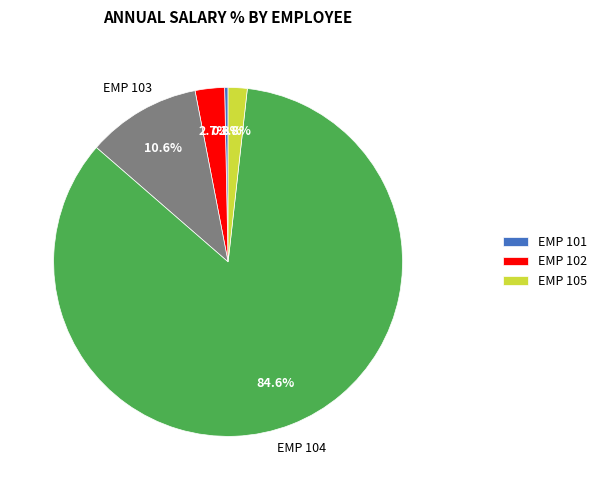

Count the number of slices in the pie.

5